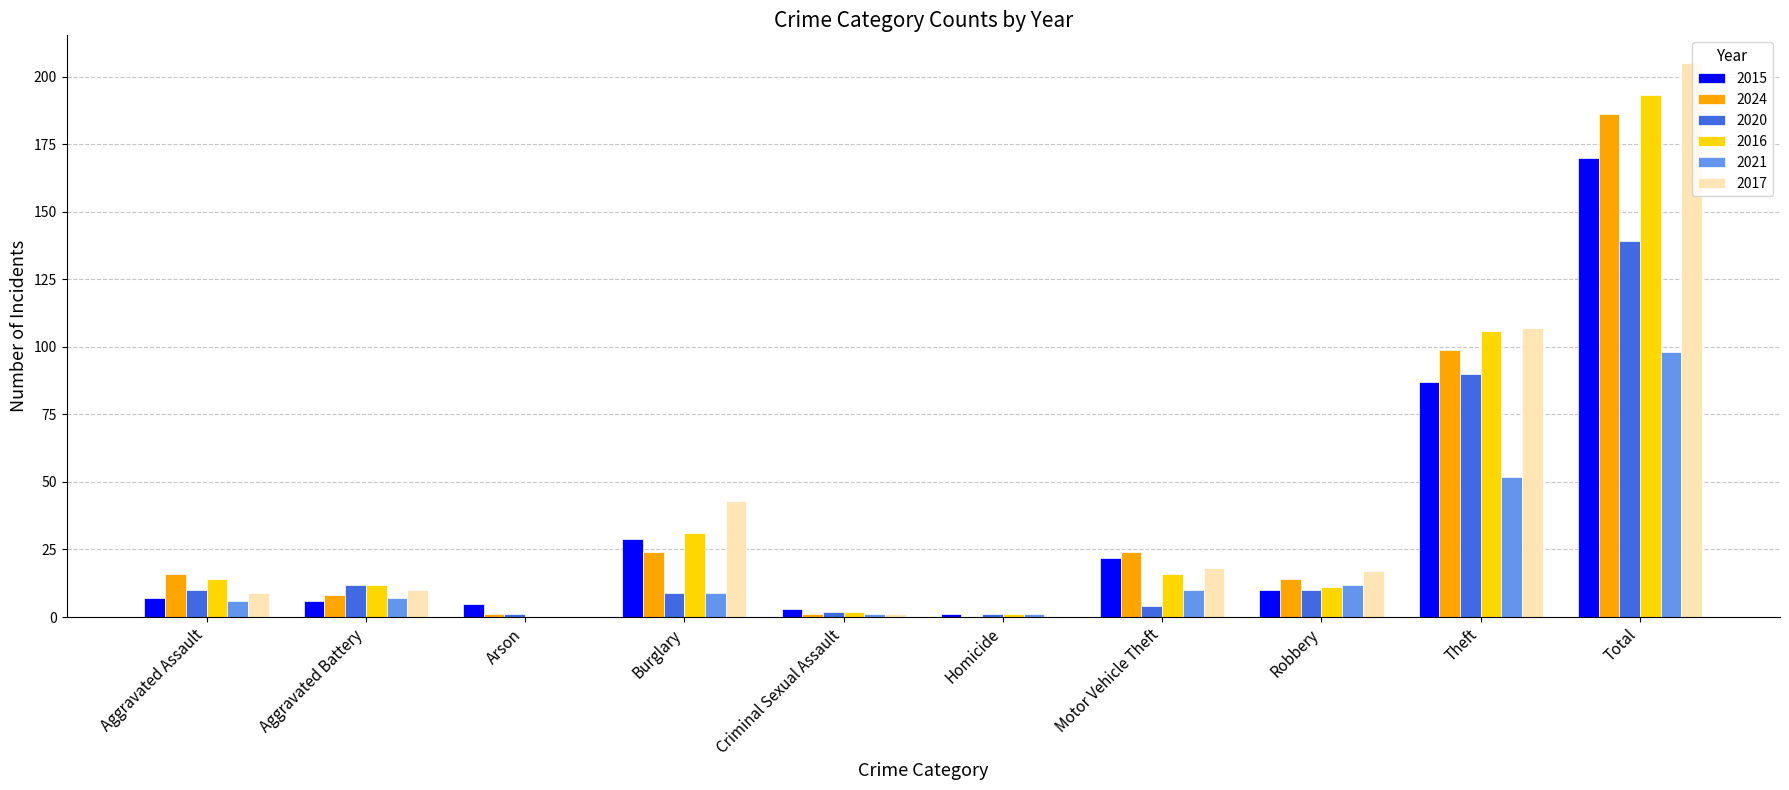

At which label does 2024 reach its peak?

Total